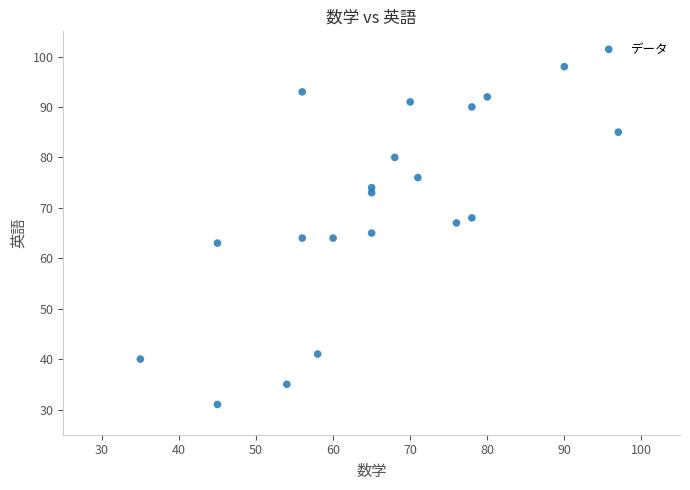

What is the range of X values (max minus min)?

62